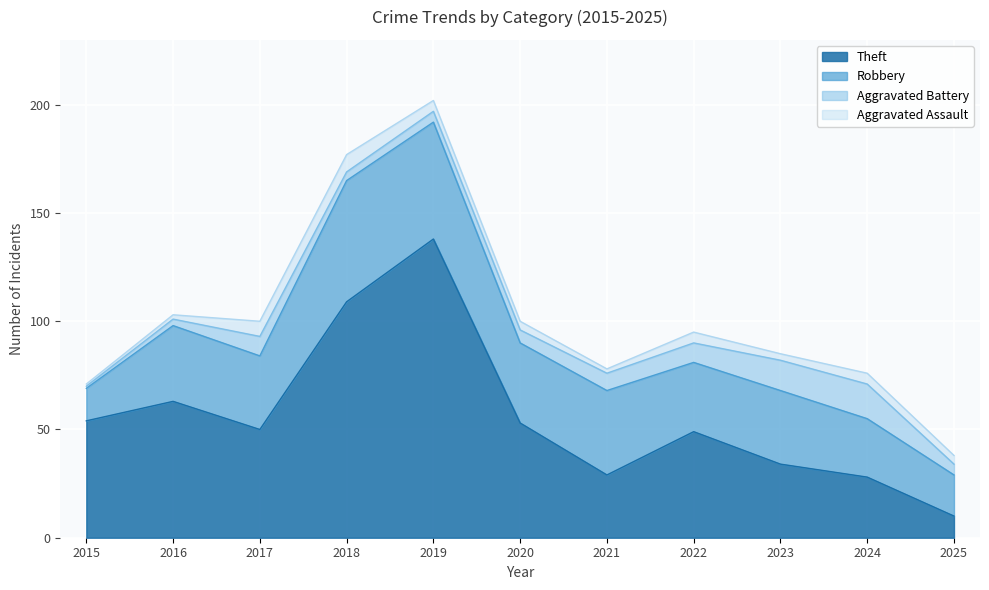

At which category is the sum across all series the highest?

2019